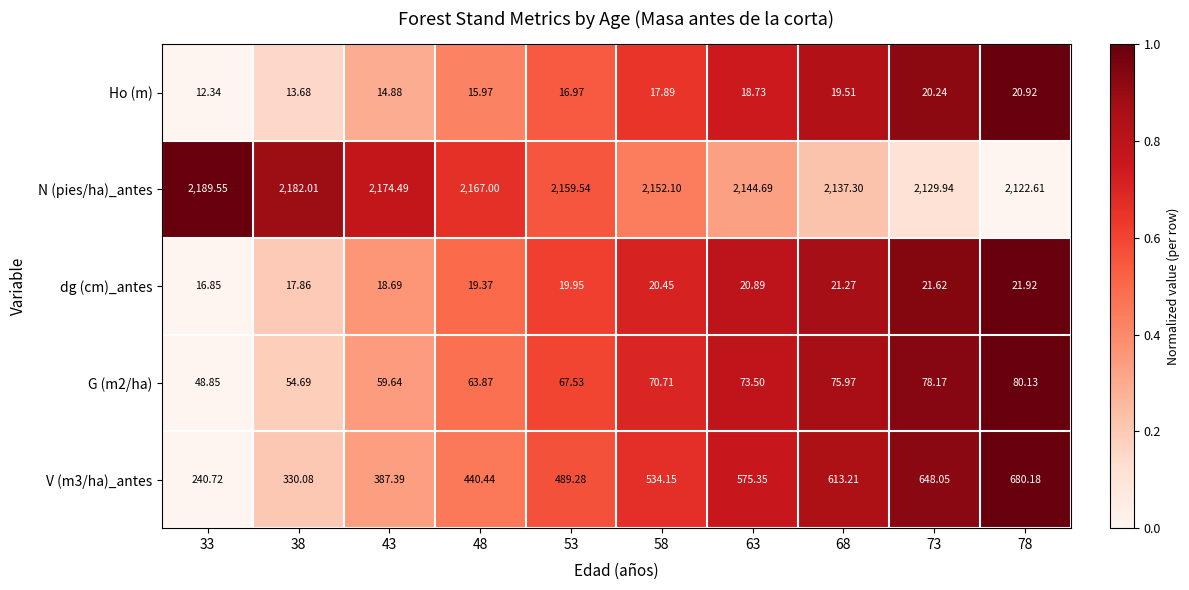

Is the value of N (pies/ha)_antes at 58 greater than the value of Ho (m) at 38?

Yes